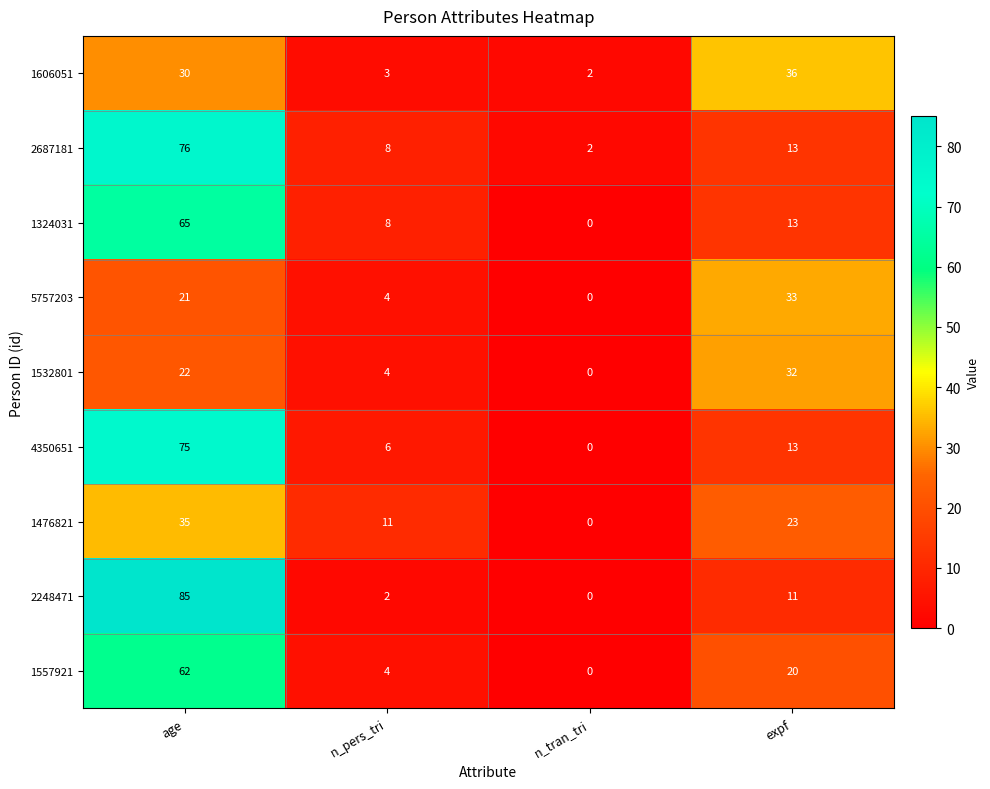

Where does the 2248471 series first go above 11?

age